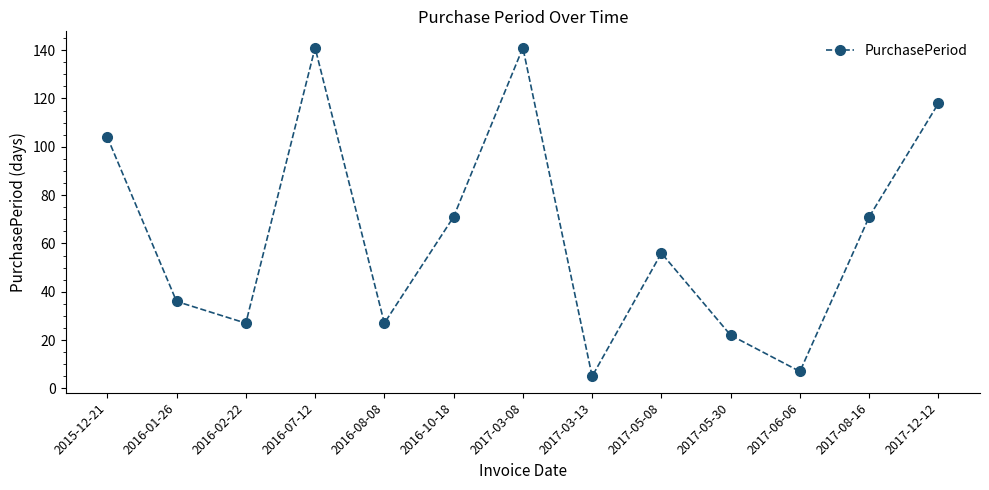

What is the label of the 5th point from the right?

2017-05-08